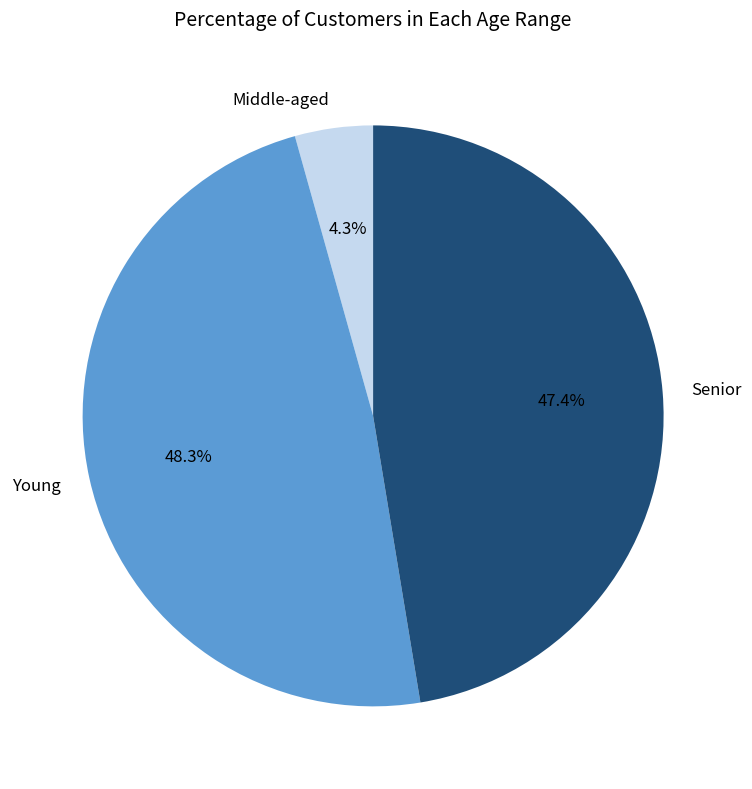

How much of the chart is everything except Middle-aged?

95.7%